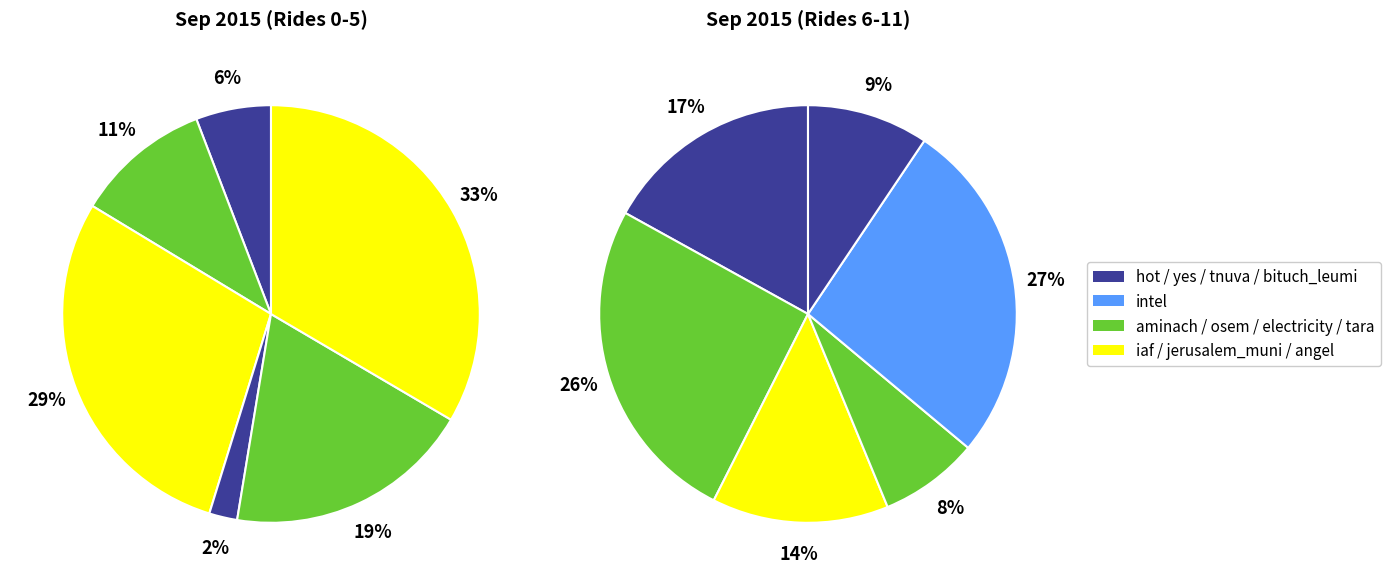

Rank the categories by value from lowest to highest.

yes, tara, hot, bituch_leumi, angel, aminach, tnuva, electricity, osem, intel, iaf, jerusalem_muni